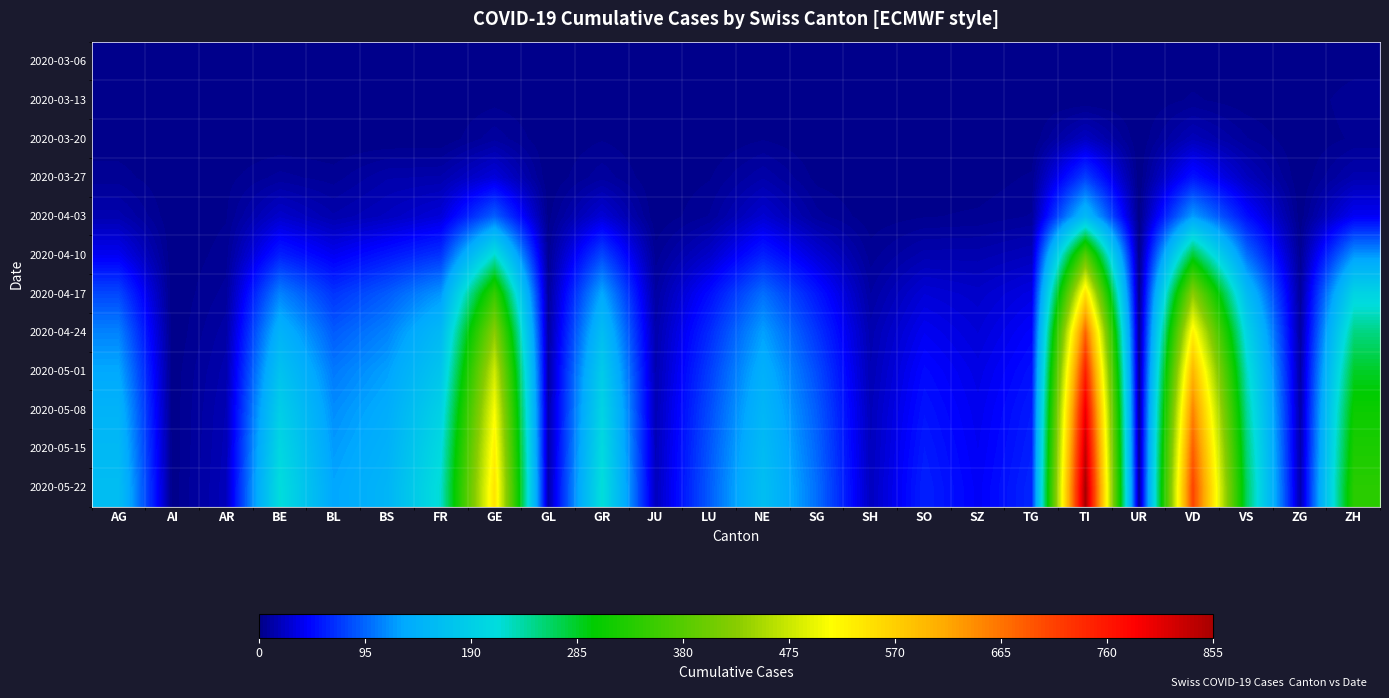

At VS, list the series in order from smallest to largest.

2020-03-06, 2020-03-13, 2020-03-20, 2020-03-27, 2020-04-03, 2020-04-10, 2020-04-17, 2020-04-24, 2020-05-01, 2020-05-08, 2020-05-15, 2020-05-22